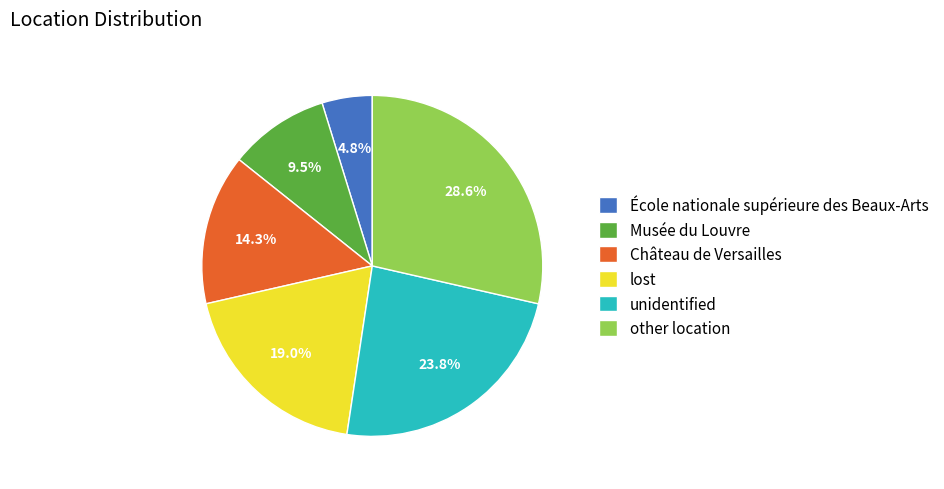

Does Château de Versailles account for over 50% of the chart?

No